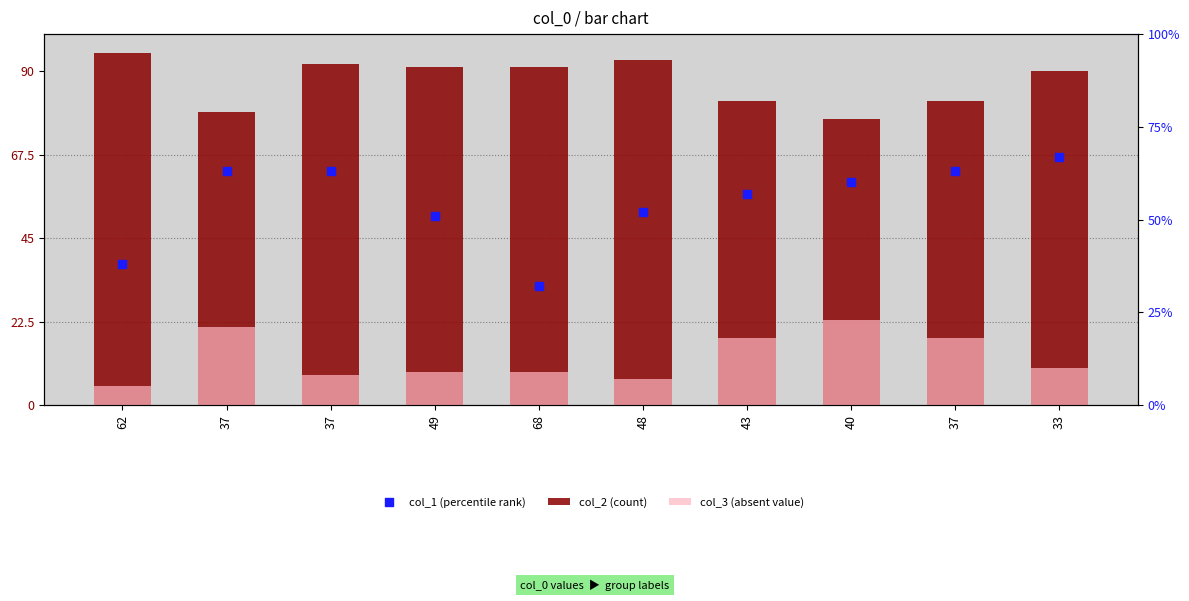

Which series has the largest total across all categories?

col_2 (count)